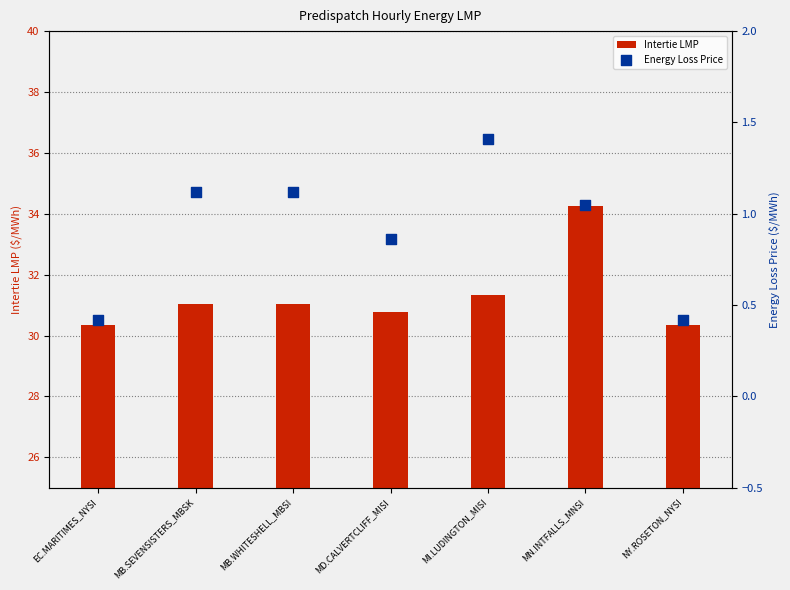

Which series reaches the maximum Y coordinate?

Intertie LMP